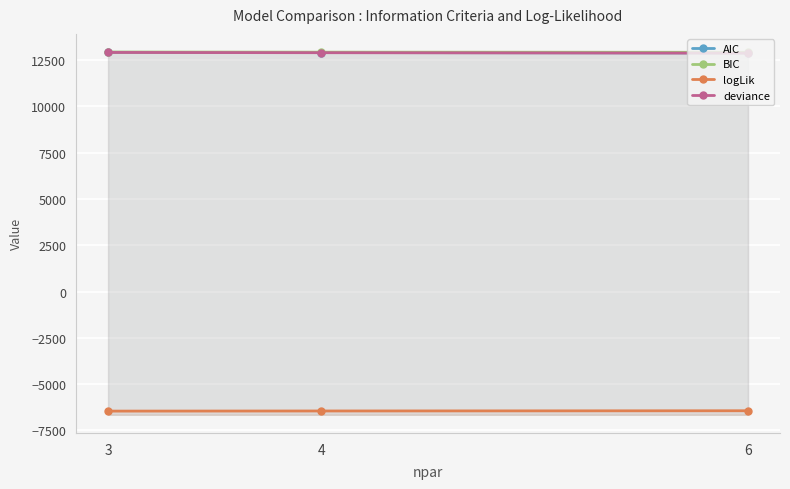

What is the difference between the BIC values at 6 and 4?

8.4